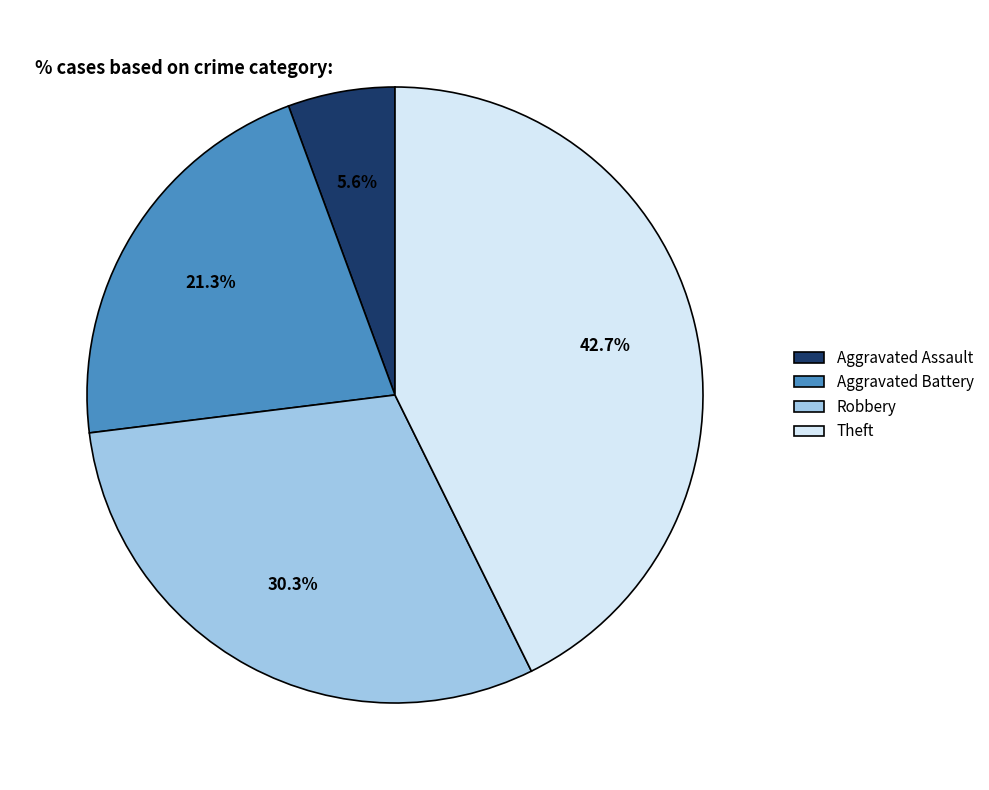

To the nearest percent, what is the difference between the largest and smallest slice percentages?

37%